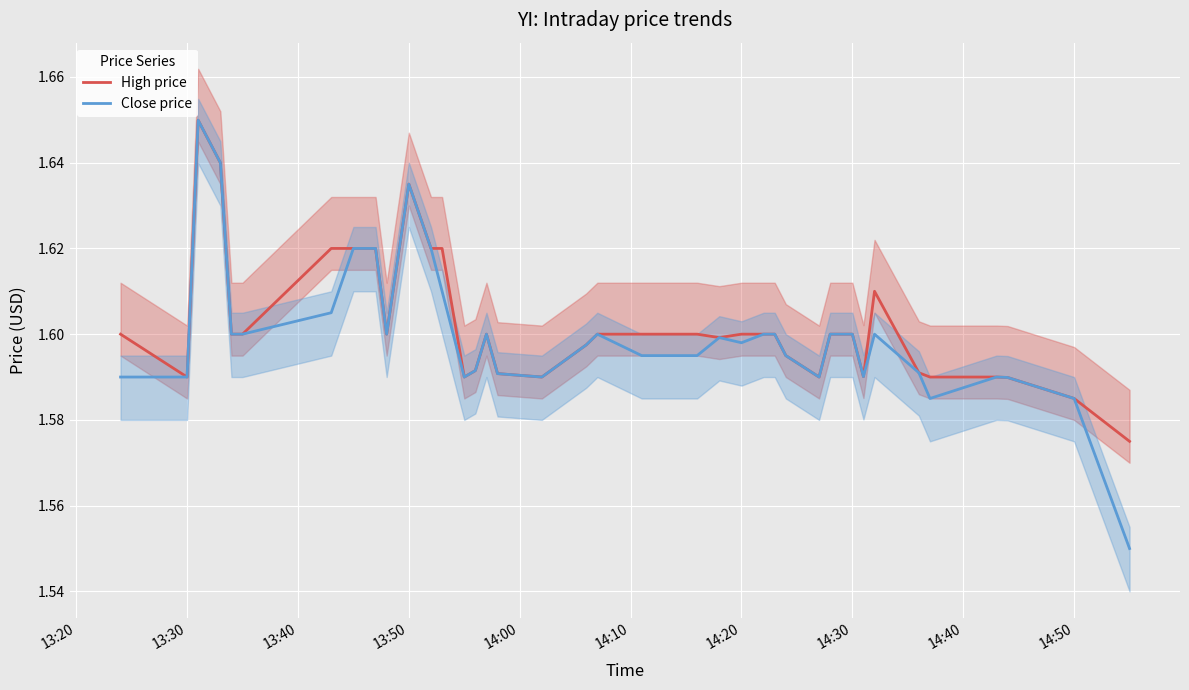

Reading left to right, transcribe all the data shown in this chart.

High price: 1.6	1.6	1.6	1.6	1.6	1.6	1.6	1.6	1.6	1.6	1.6	1.6	1.6	1.6	1.6	1.6	1.6	1.6	1.6	1.6	1.6	1.6	1.6	1.6	1.6	1.6	1.6	1.6	1.6	1.6	1.6	1.6	1.6	1.6	1.6	1.6	1.6	1.6	1.6	1.6
Close price: 1.6	1.6	1.6	1.6	1.6	1.6	1.6	1.6	1.6	1.6	1.6	1.6	1.6	1.6	1.6	1.6	1.6	1.6	1.6	1.6	1.6	1.6	1.6	1.6	1.6	1.6	1.6	1.6	1.6	1.6	1.6	1.6	1.6	1.6	1.6	1.6	1.6	1.6	1.6	1.6